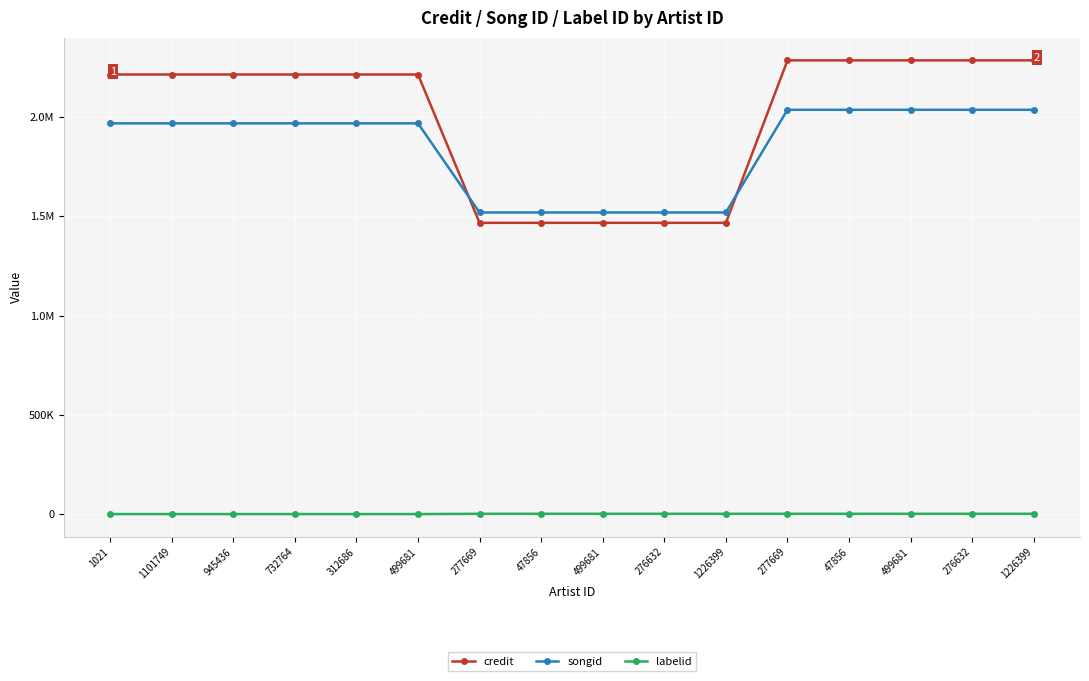

At which category does the chart reach its peak across all series?

277669